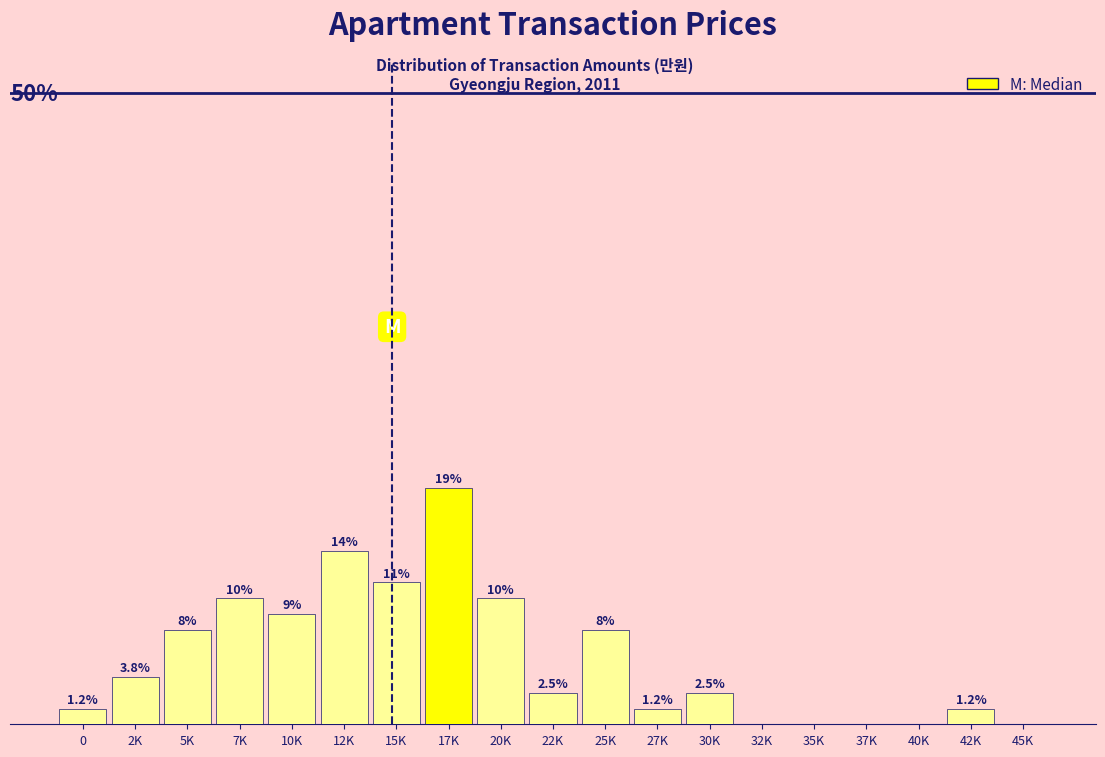

Are the bars horizontal?

No